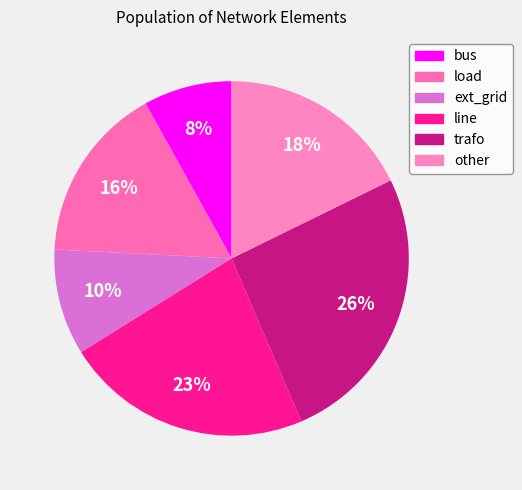

To the nearest percent, what portion does bus represent?

8%